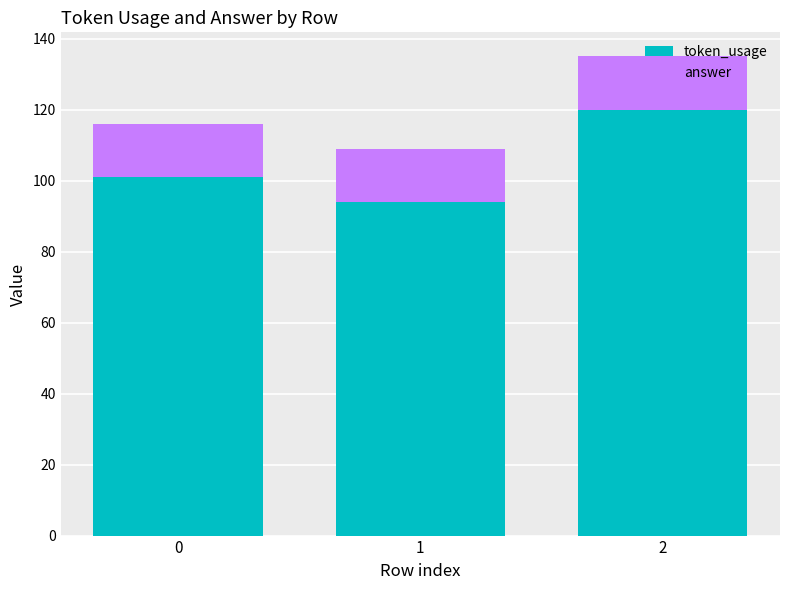

What is the highest value of the token_usage series?

120